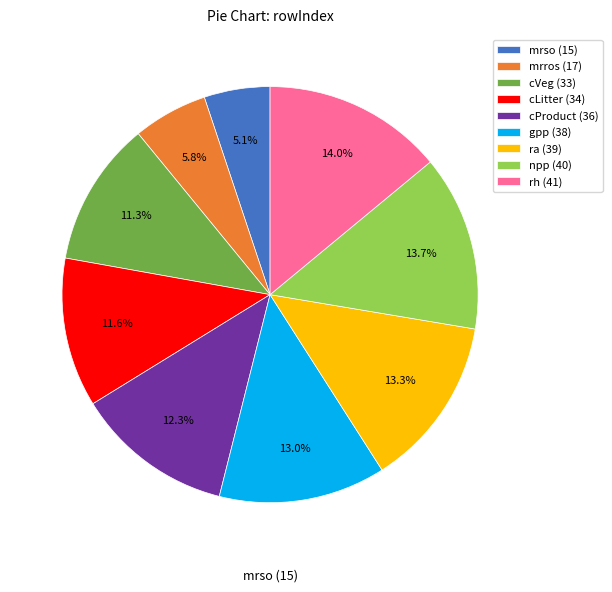

Which slice is the smallest?

mrso (15)